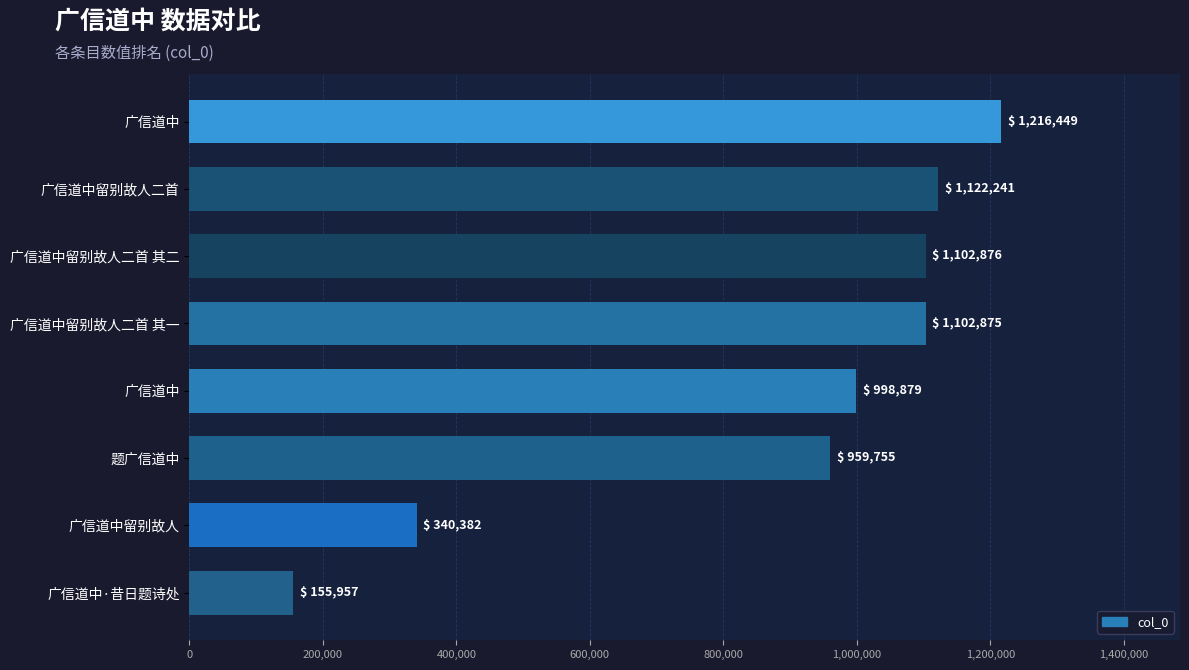

Count the number of categories in the chart.

8